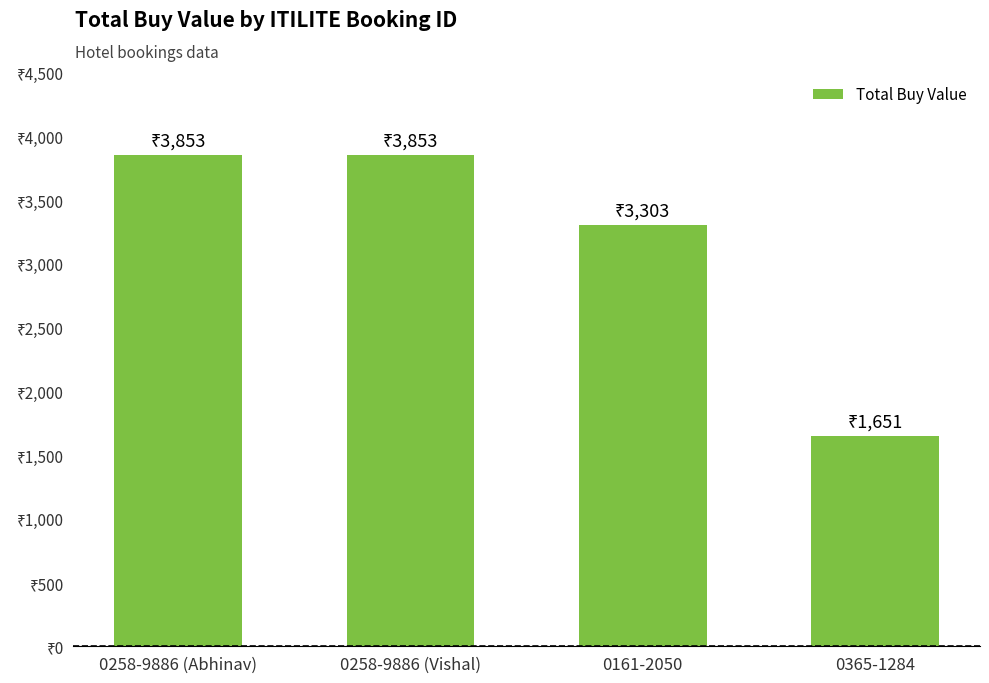

What position from the right is 0258-9886 (Abhinav)?

4